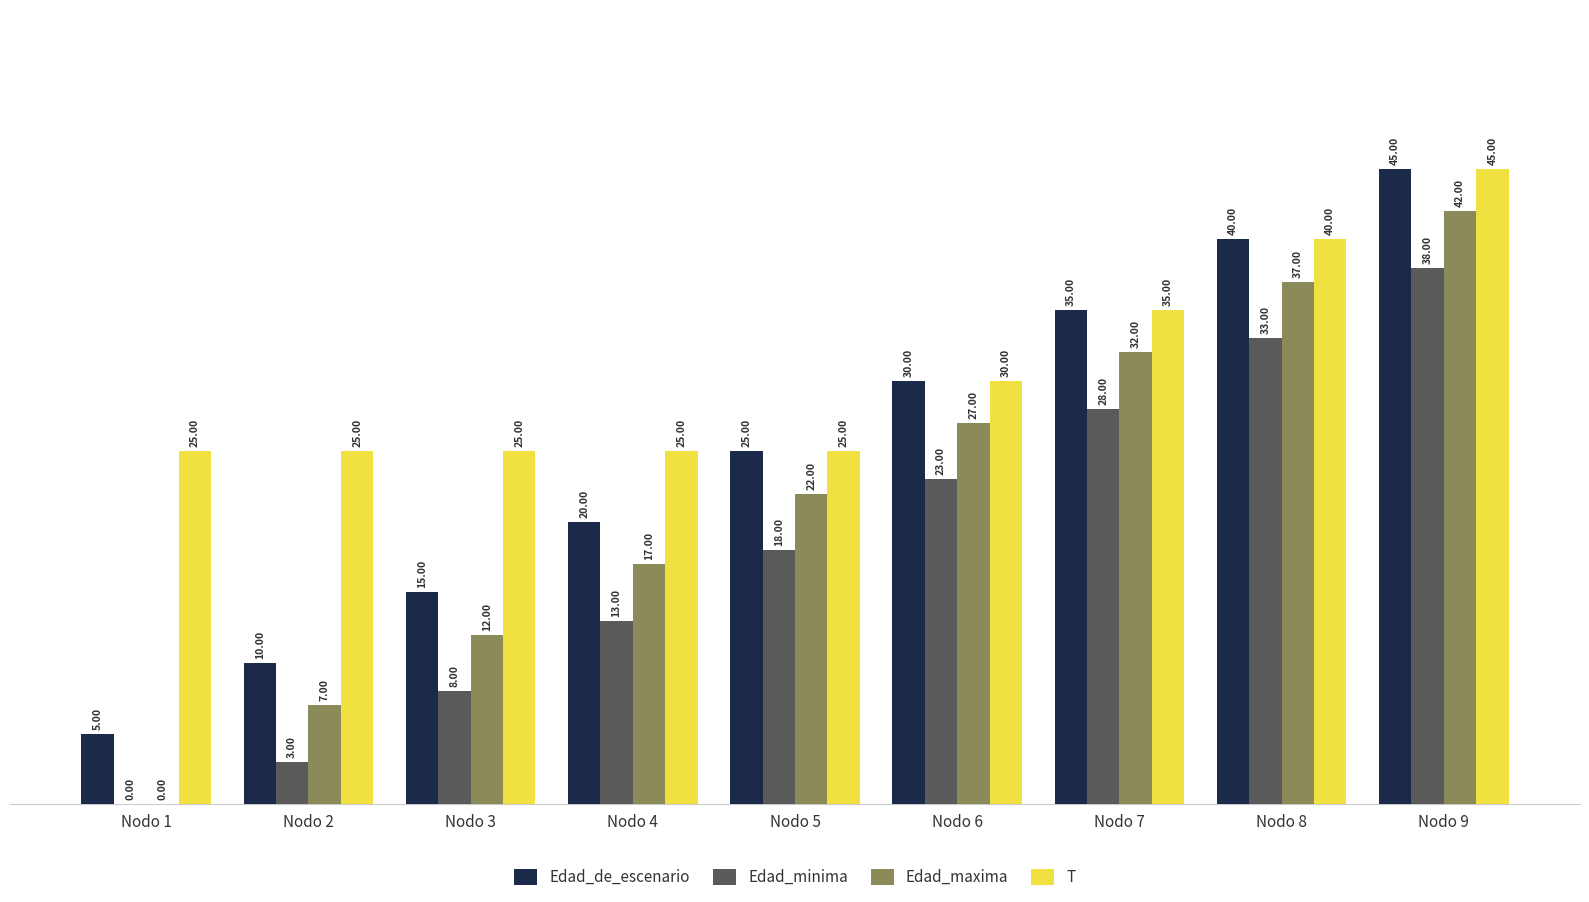

What is the sum of the Edad_minima values at Nodo 7 and Nodo 5?

46